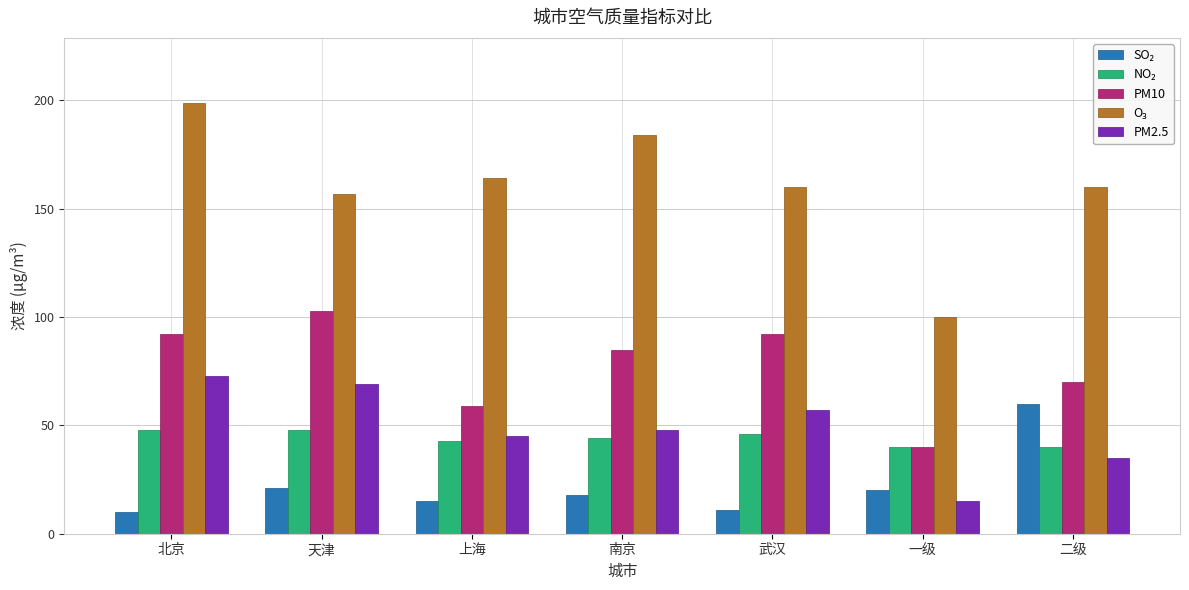

What is the total value across all series at 上海?

326